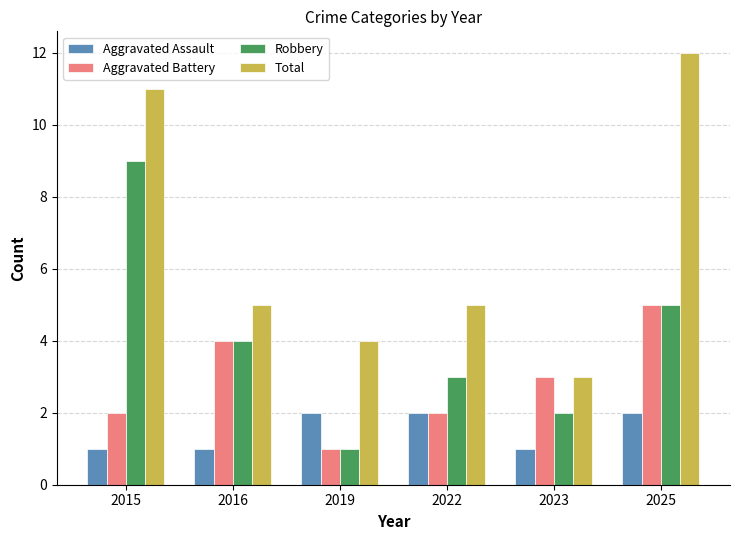

What is the approximate value of Aggravated Battery at 2023?

3